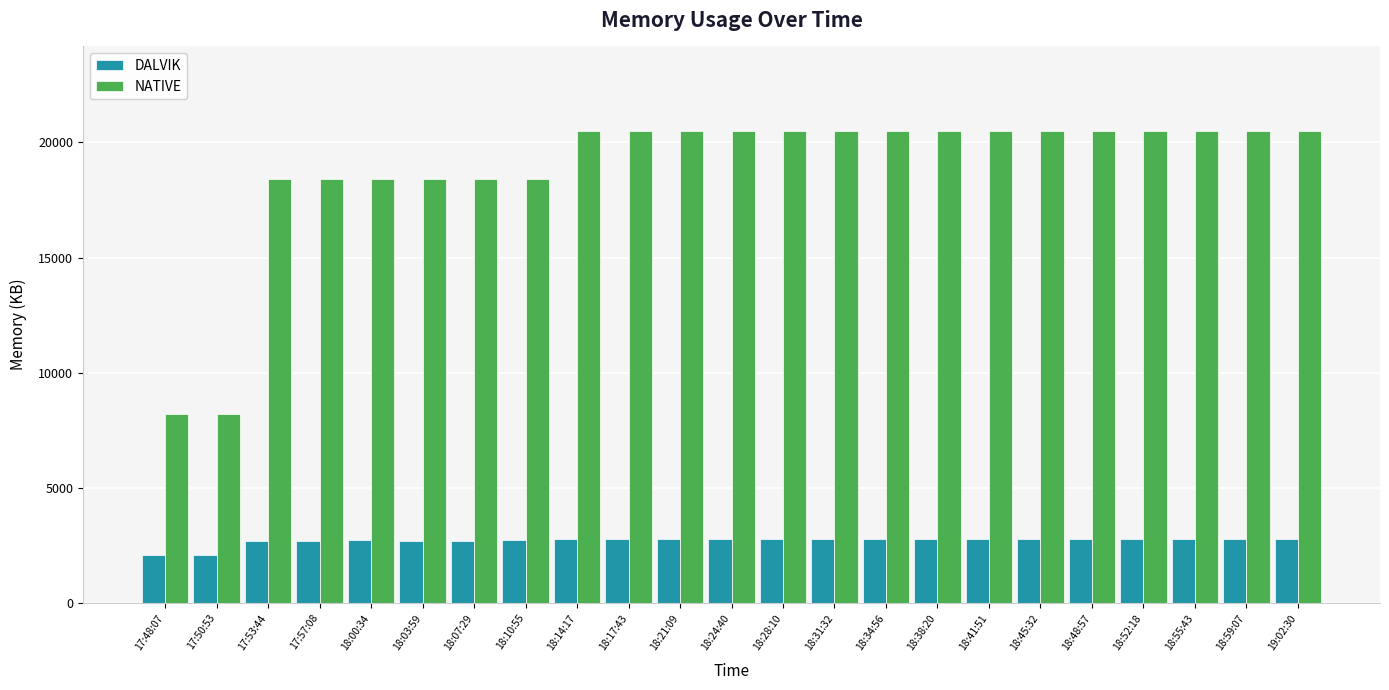

What is the label of the 17th bar from the right?

18:07:29